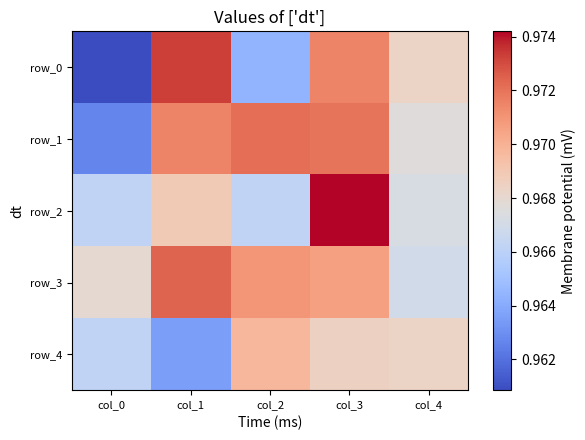

How many categories are shown in the chart?

5